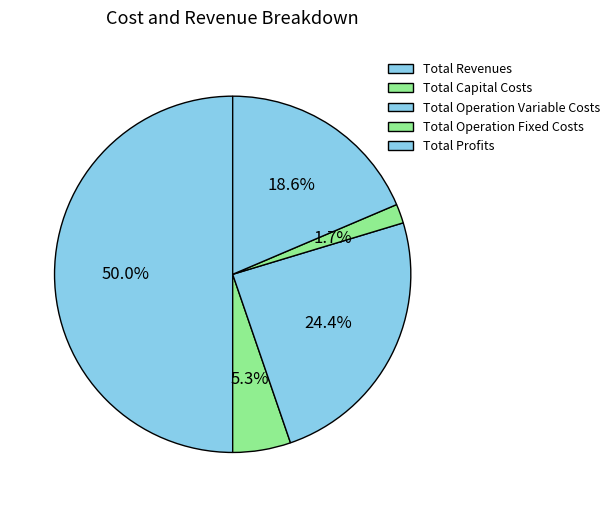

How many segments does this pie chart have?

5